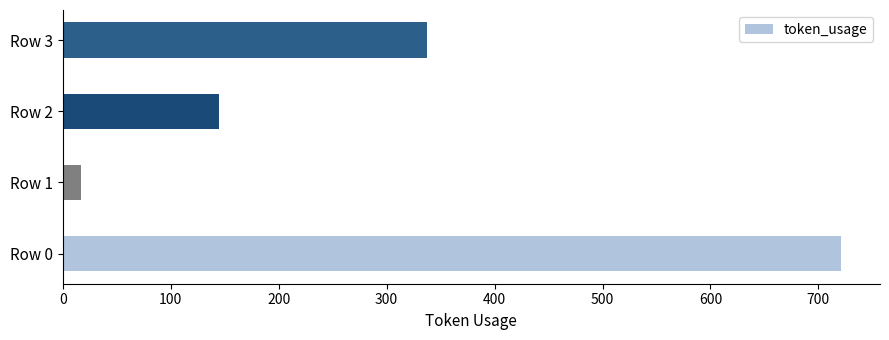

Which has a higher value, Row 3 or Row 1?

Row 3